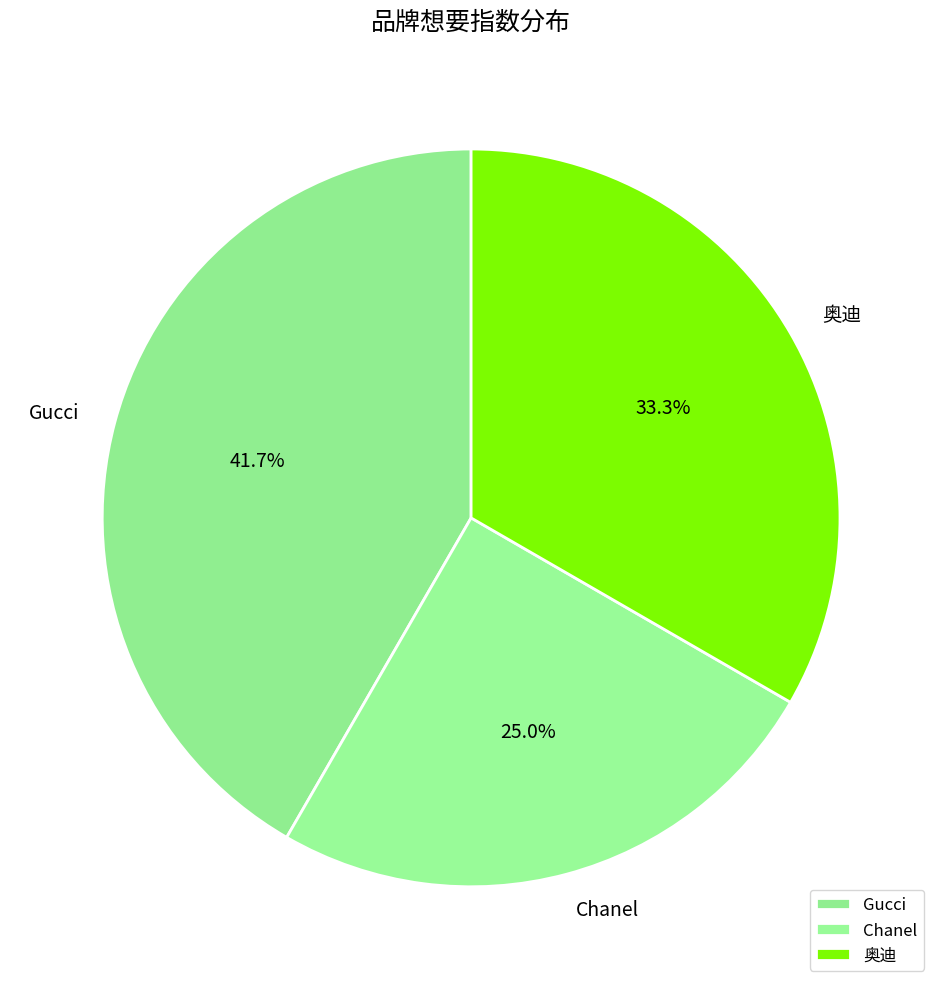

What percentage is the Chanel slice, to the nearest percent?

25%